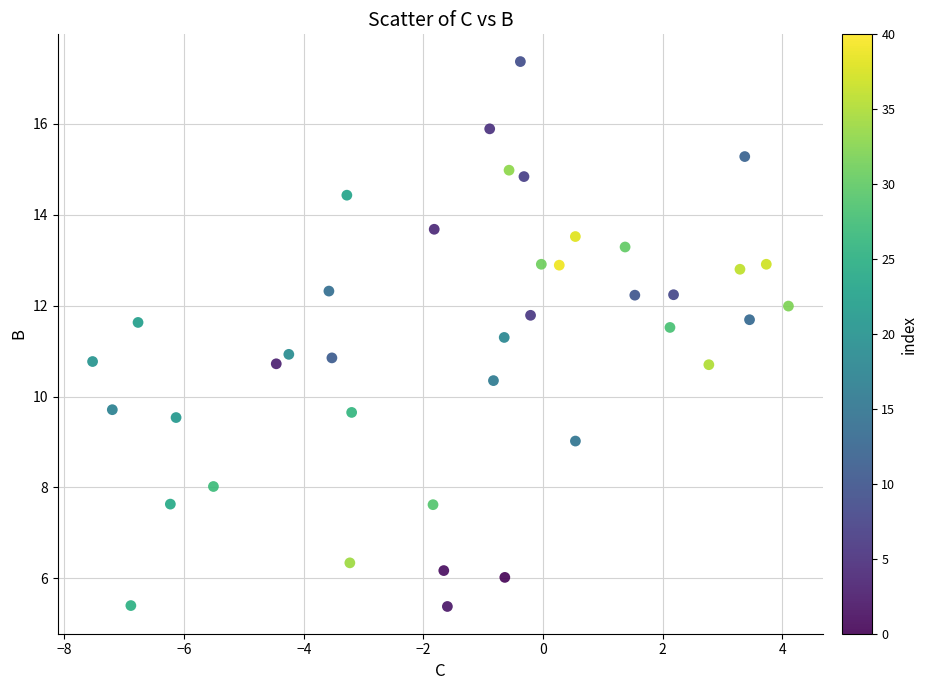

What is the range of Y values (max minus min)?

12.0